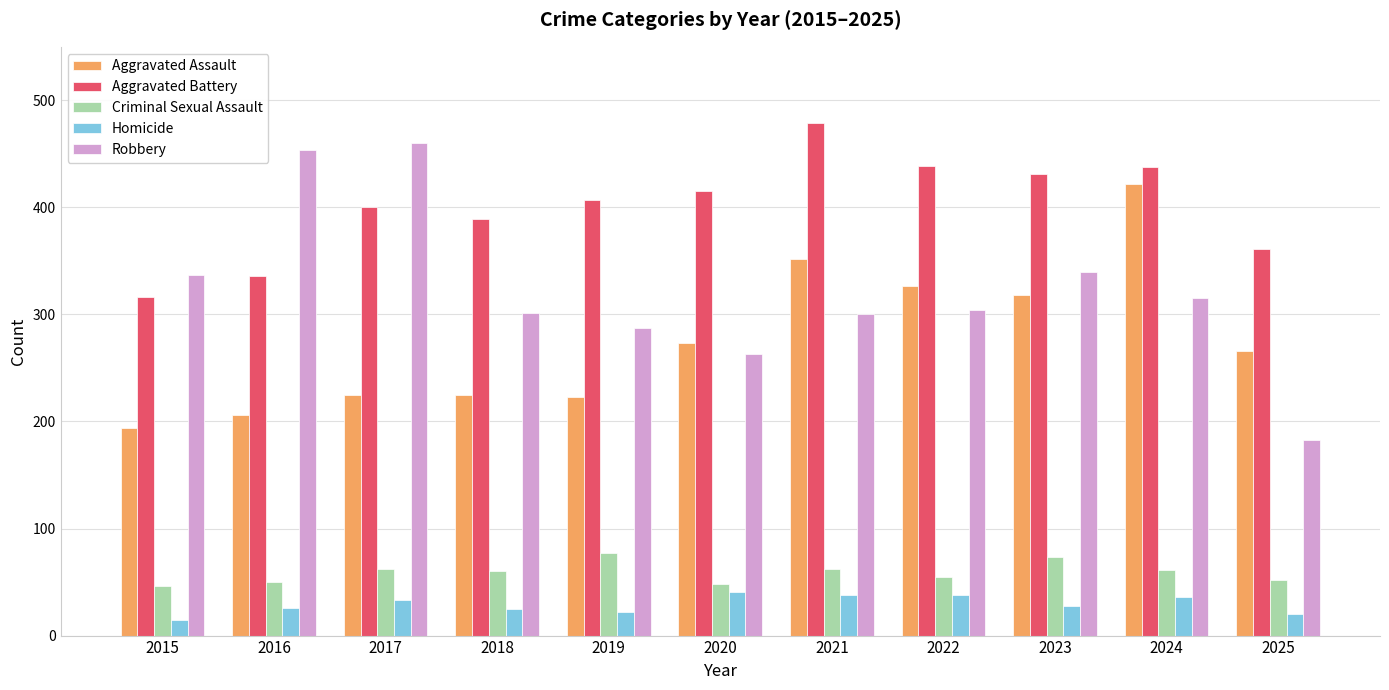

Between 2021 and 2025, which series saw the biggest shift?

Aggravated Battery